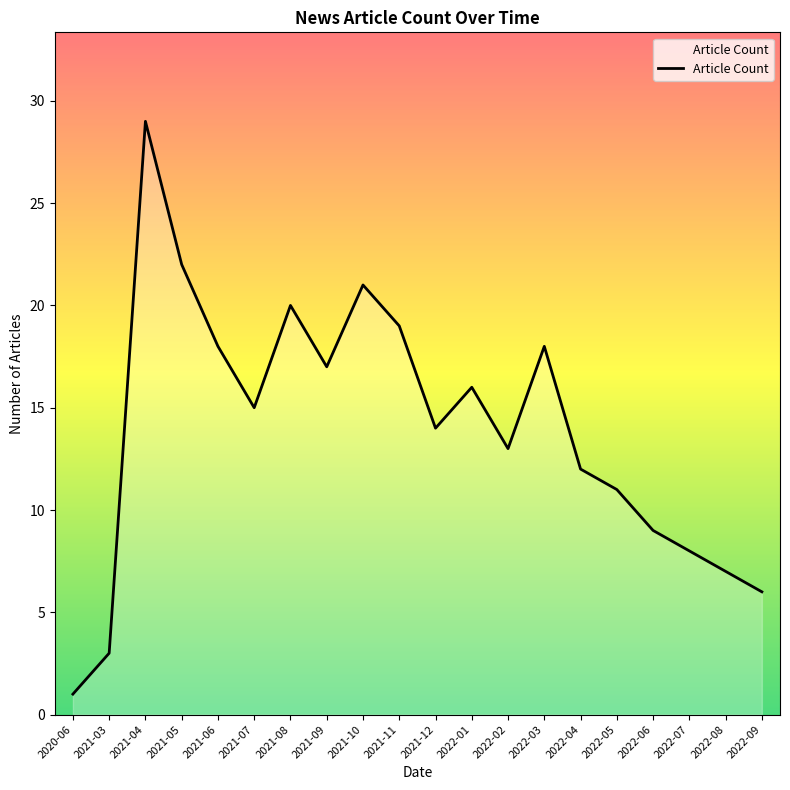

How many lines are shown in the chart?

1